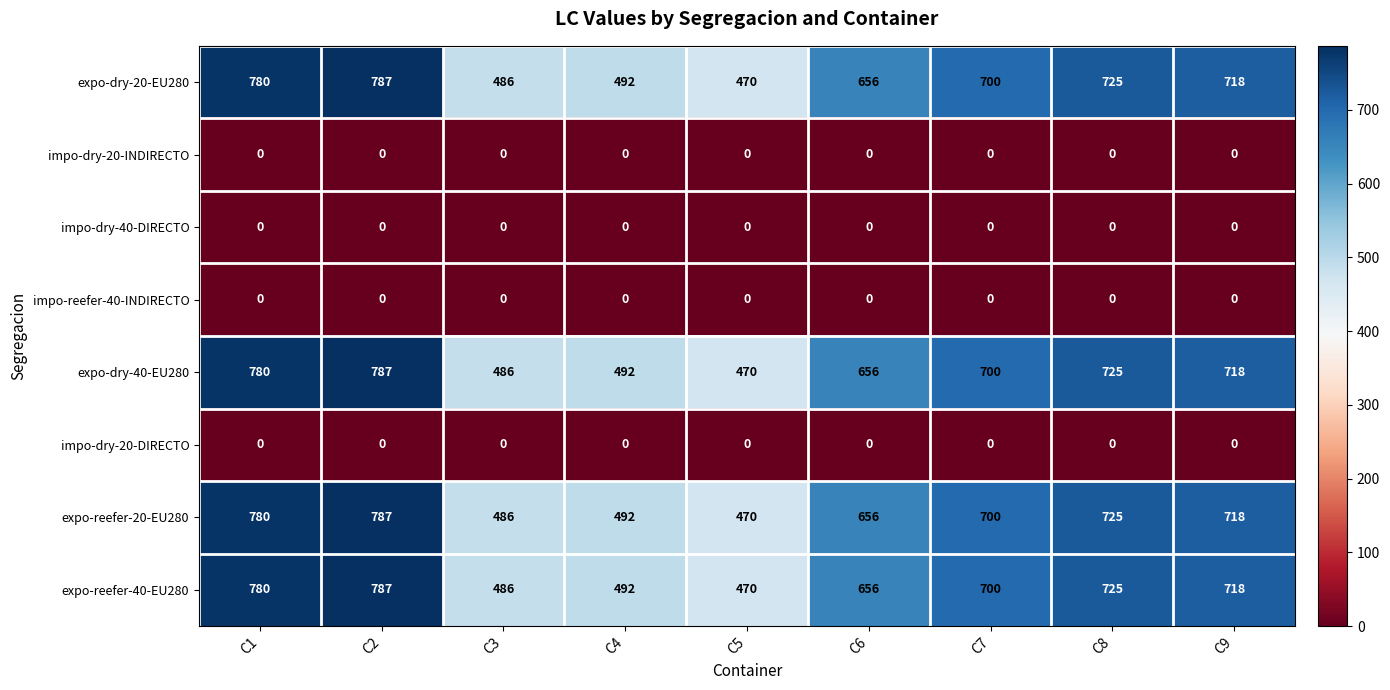

Which label corresponds to the largest value in the chart?

C2